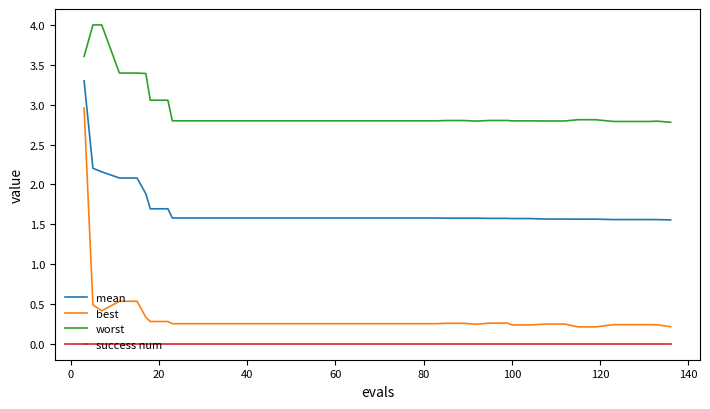

What is the maximum value shown in the chart?

4.0